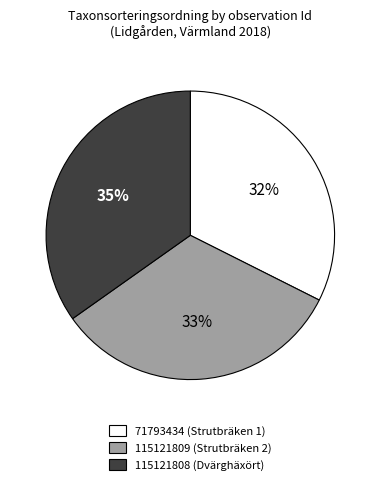

Count the number of slices in the pie.

3